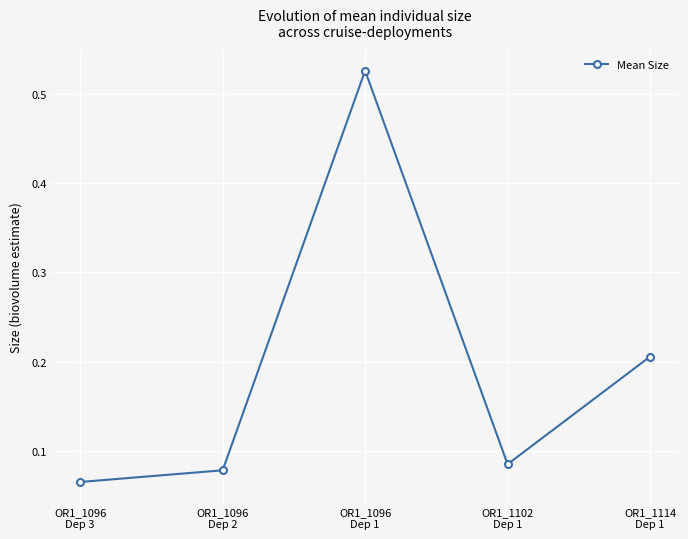

Where is the data nearest to the value 0?

OR1_1096
Dep 3